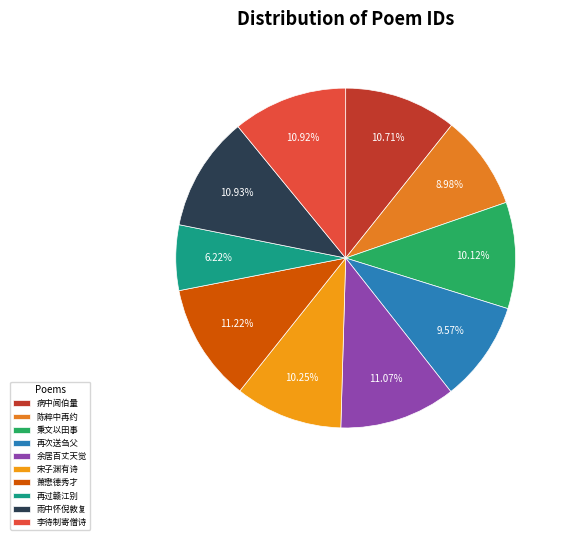

How many slices are in this pie chart?

10